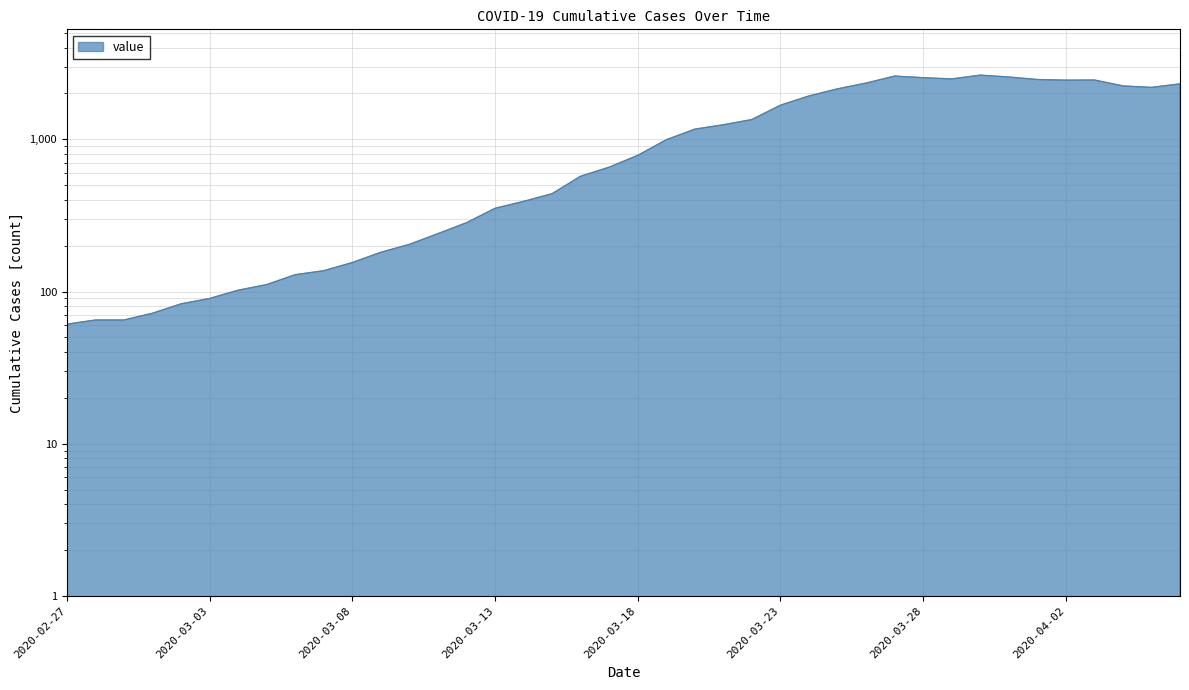

How many lines are shown in the chart?

1